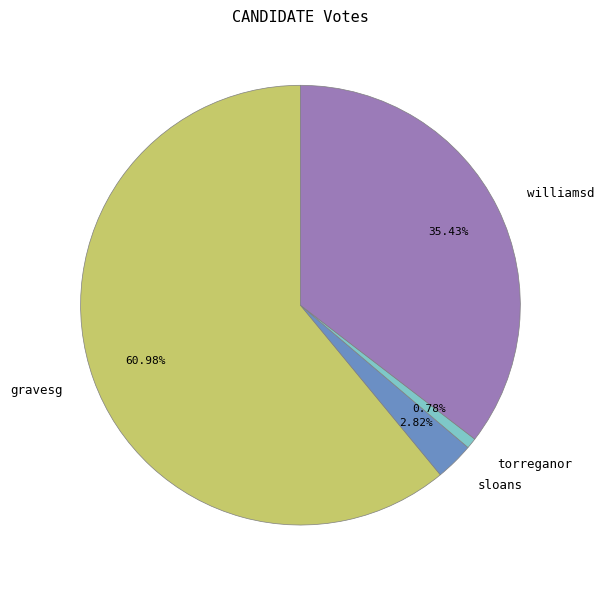

Combined, what portion of the pie is torreganor and williamsd?

36.2%